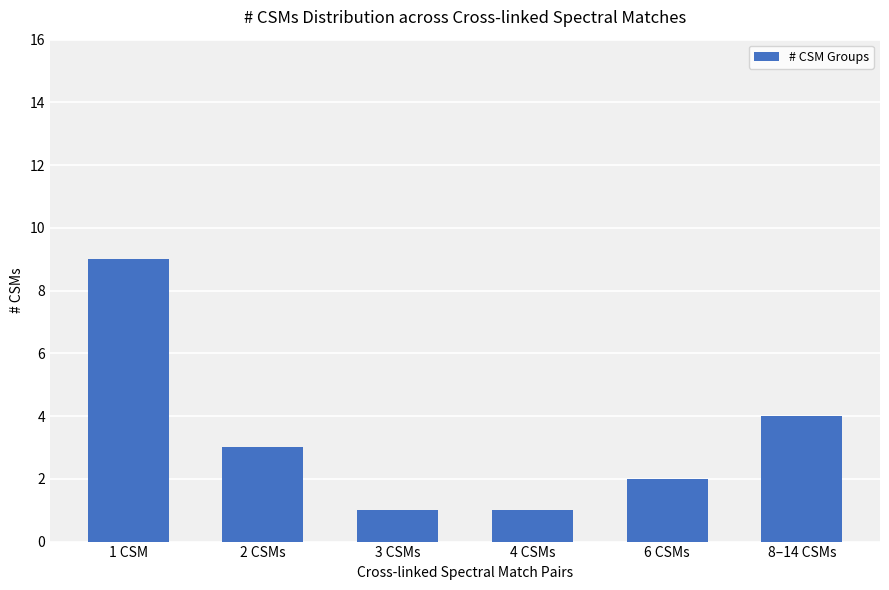

What is the sum of all values?

20